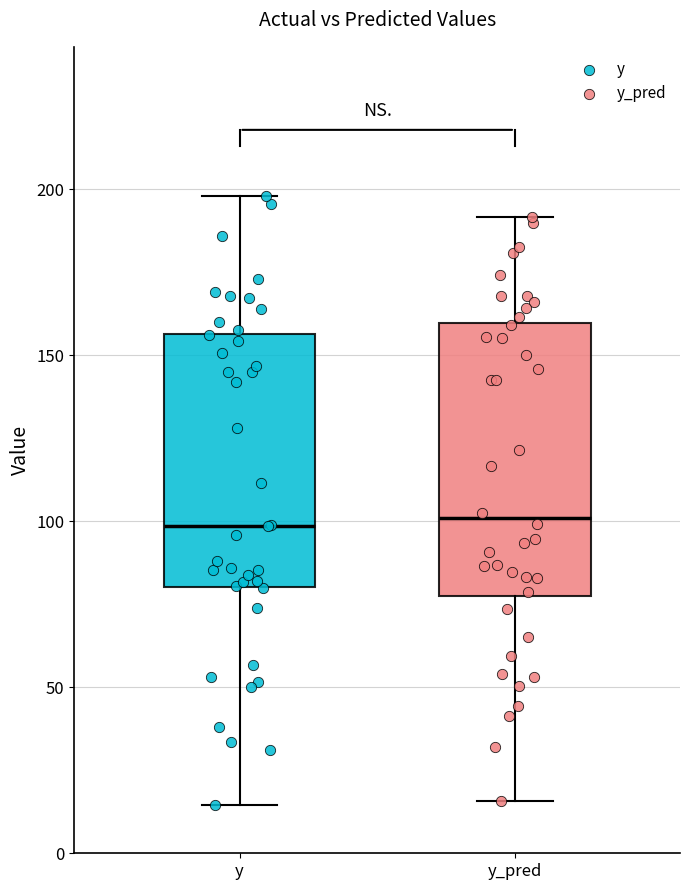

Reading left to right, transcribe this box plot: for each box, give where its median line is, the range the box spans, and where its two whiskers end, as read against the y-axis. The values are not printed on the chart, so give them approximately, as read against the axis.

y: median 100, box 80 to 155, whiskers 15 to 200
y_pred: median 100, box 75 to 160, whiskers 15 to 190